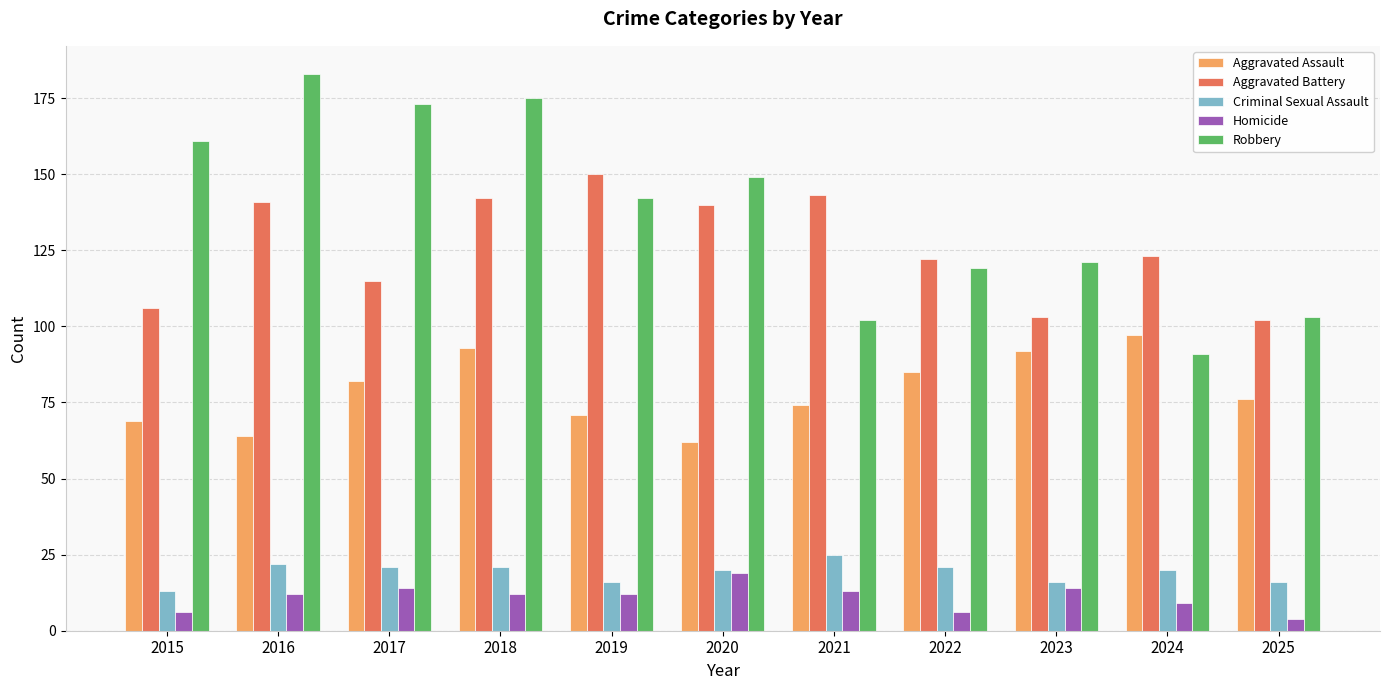

Is it true that Aggravated Assault equals 49 at 2021?

False